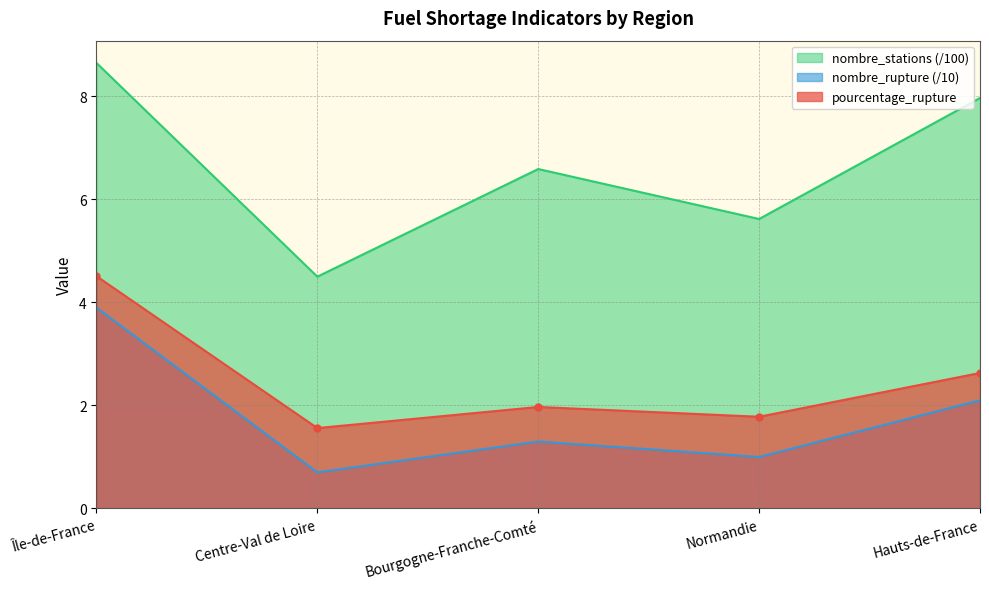

Is it true that nombre_stations equals 9.0 at Bourgogne-Franche-Comté?

False